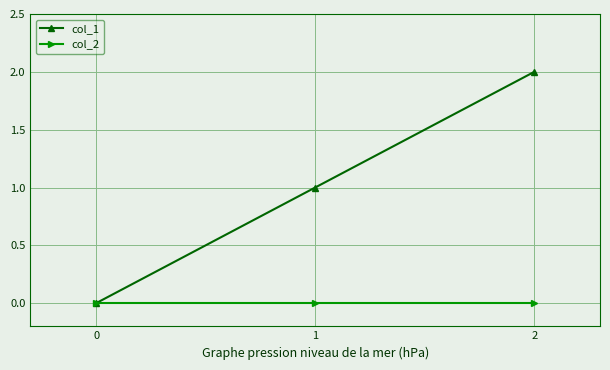

Which series has the largest total across all categories?

col_1